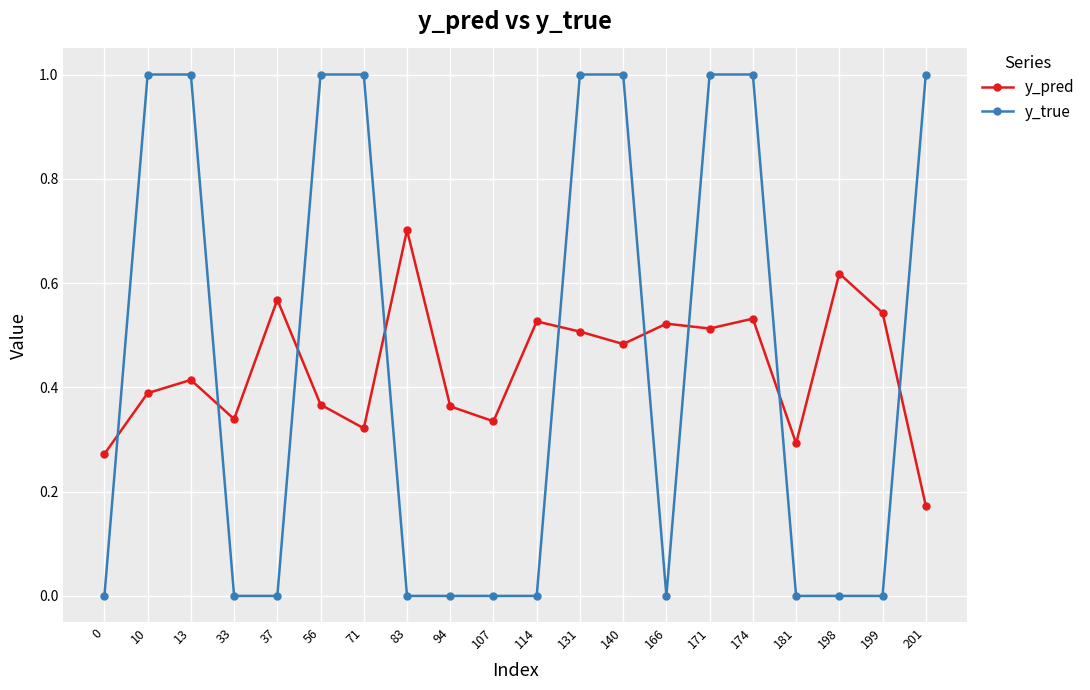

What is the total value across all series at 10?

1.4